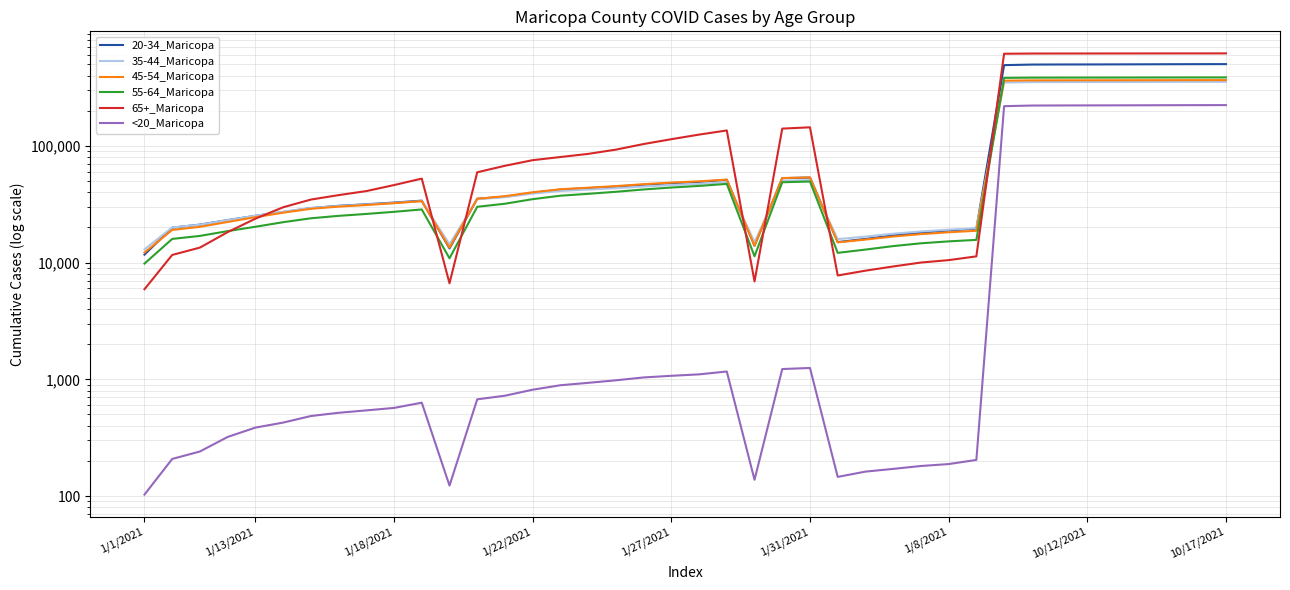

How many categories are shown in the chart?

40